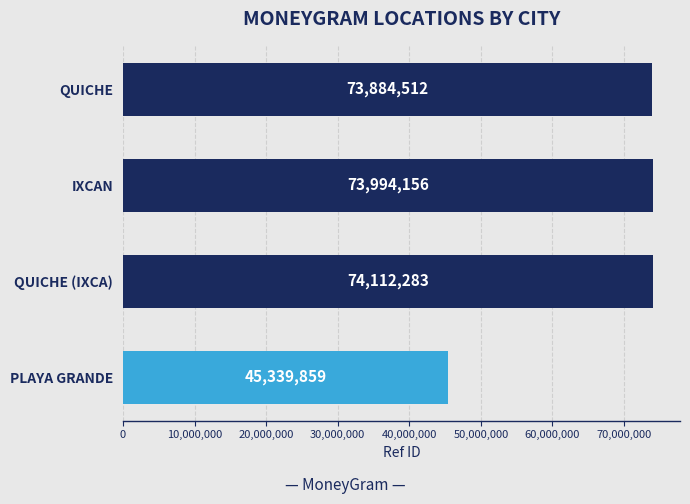

Which has a higher value, IXCAN or PLAYA GRANDE?

IXCAN